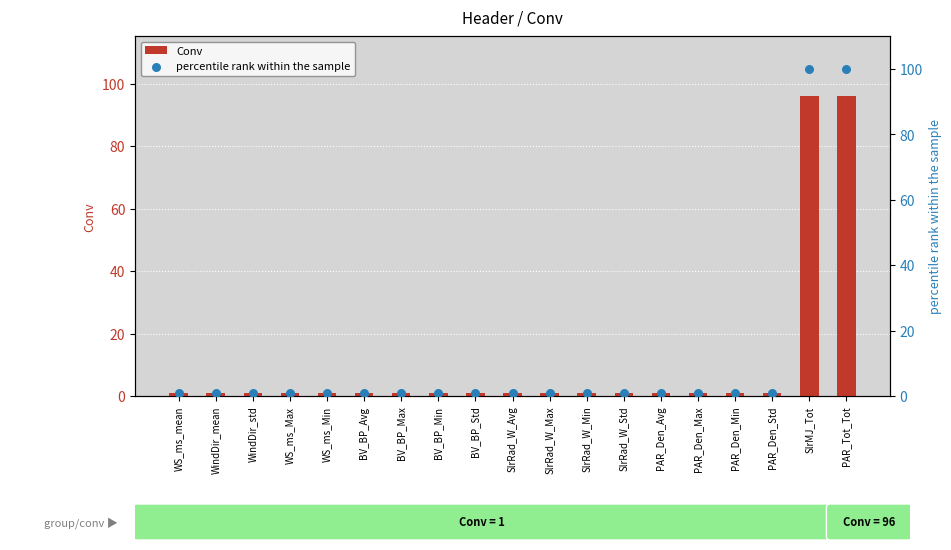

What are all the series names shown in the legend?

Conv, percentile rank within the sample